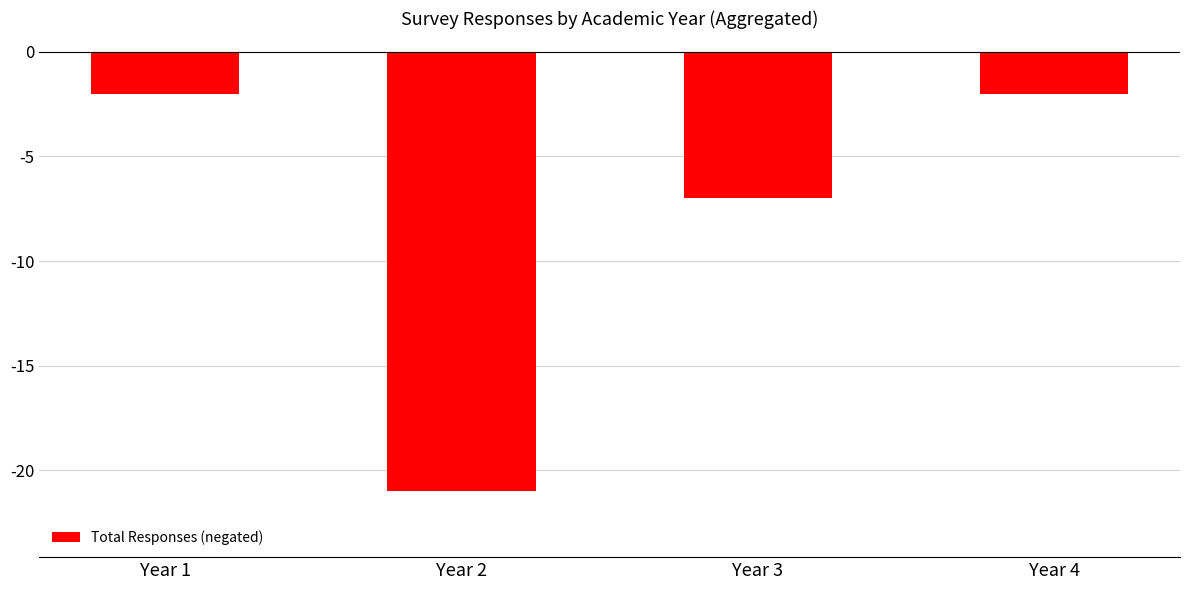

The value at Year 4 is -4. True or false?

False